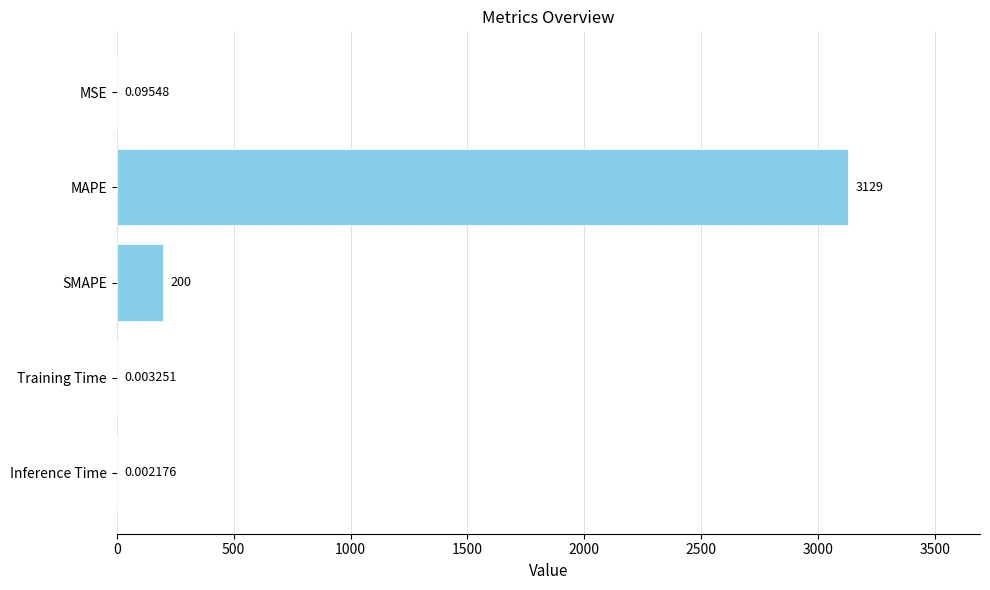

What is the sum of all values?

3329.4